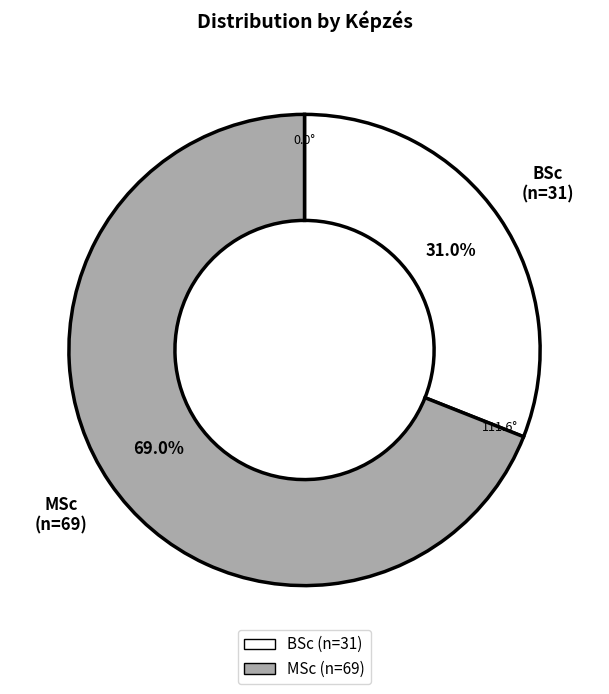

Is it true that MSc is 69% of the pie?

True